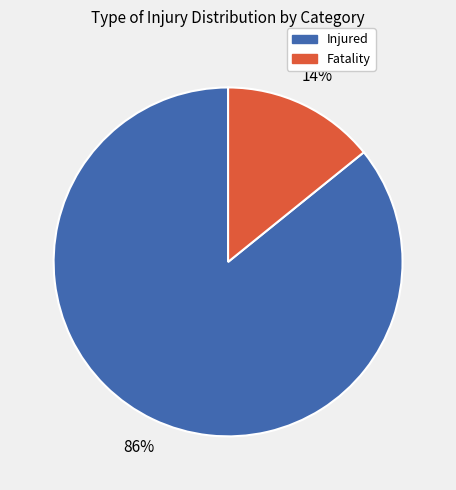

How many segments does this pie chart have?

2